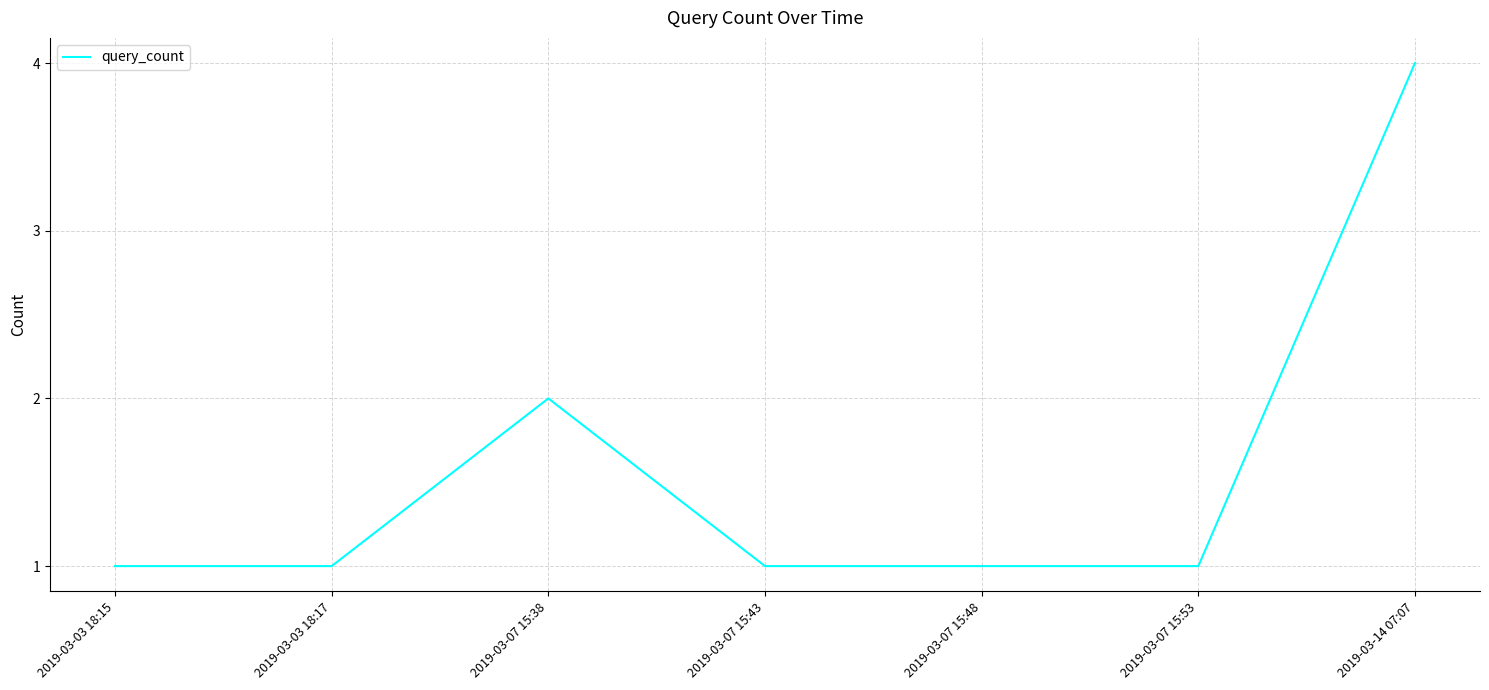

What is the difference between the values at 2019-03-14 07:07 and 2019-03-07 15:53?

3